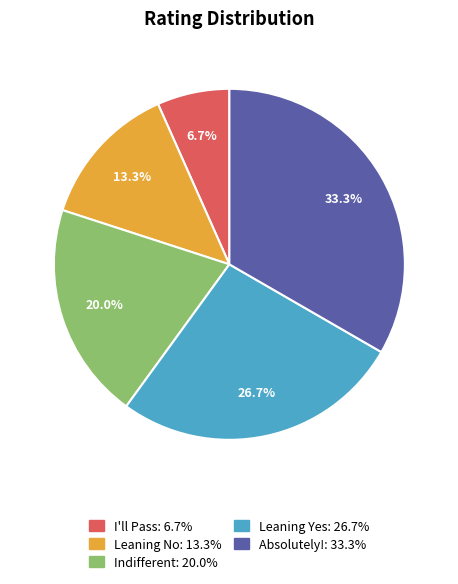

True or false: I'll Pass accounts for 7% of the total.

True